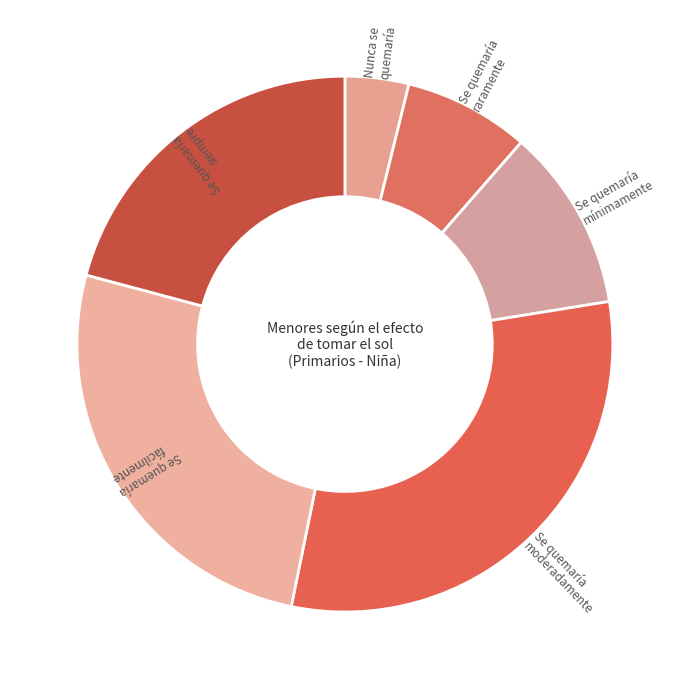

Which category has the biggest portion of the pie?

Se quemaría
moderadamente